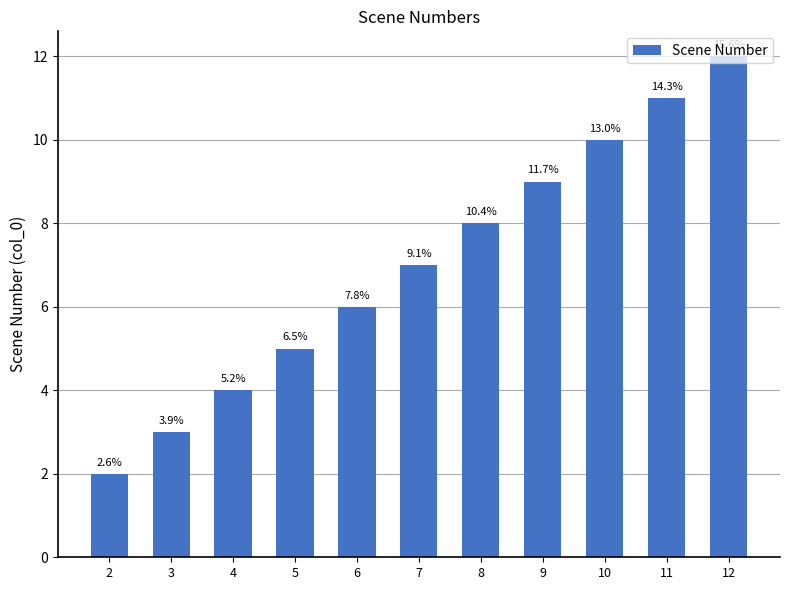

What is the average value?

7